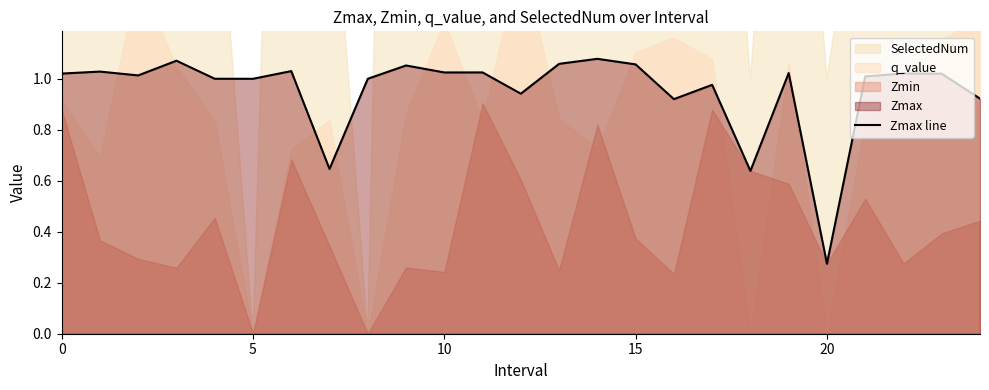

At which label is Zmax line closest to 0?

20